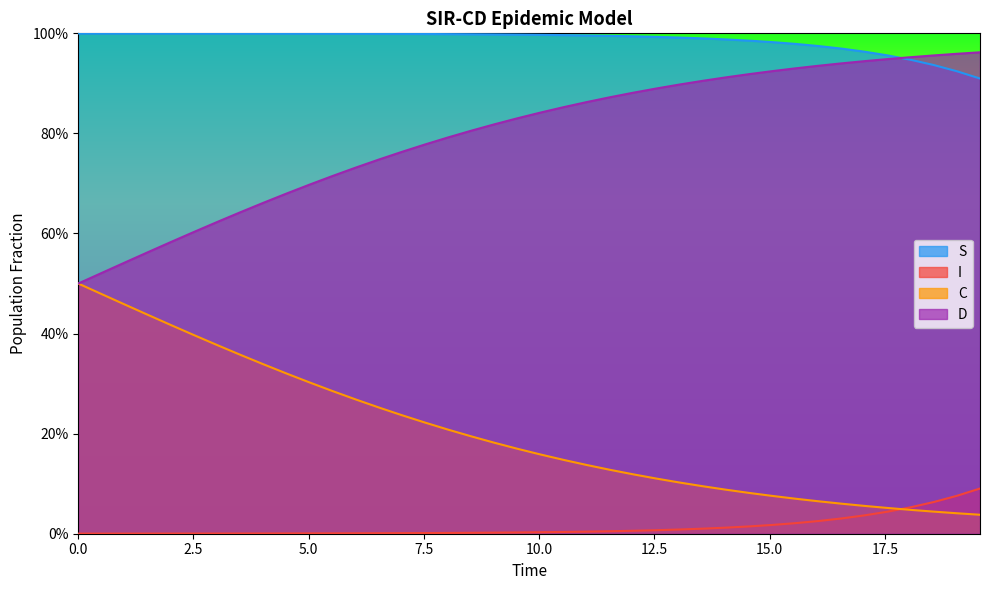

What is the difference between the maximum and second lowest values in the D series?

0.4